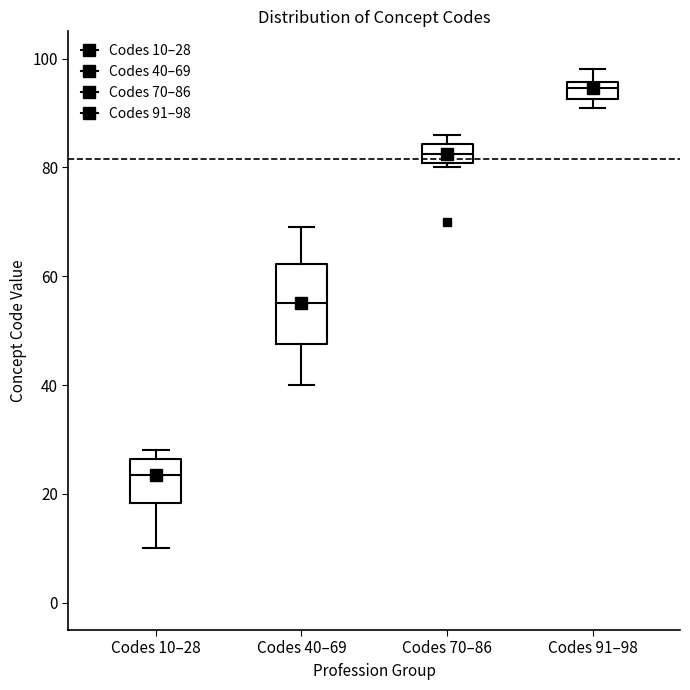

Which box's median line is the highest?

Codes 91–98